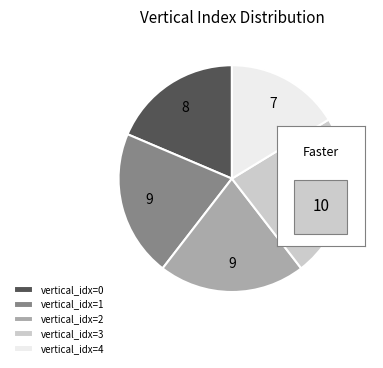

What is the largest slice in the pie chart?

vertical_idx=3